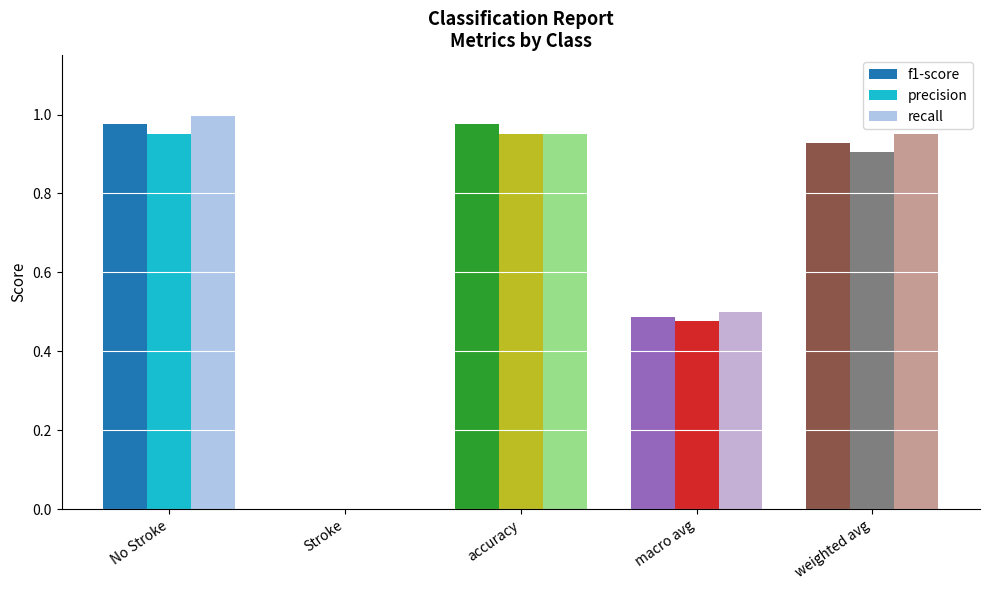

Where is f1-score nearest to the value 0?

Stroke